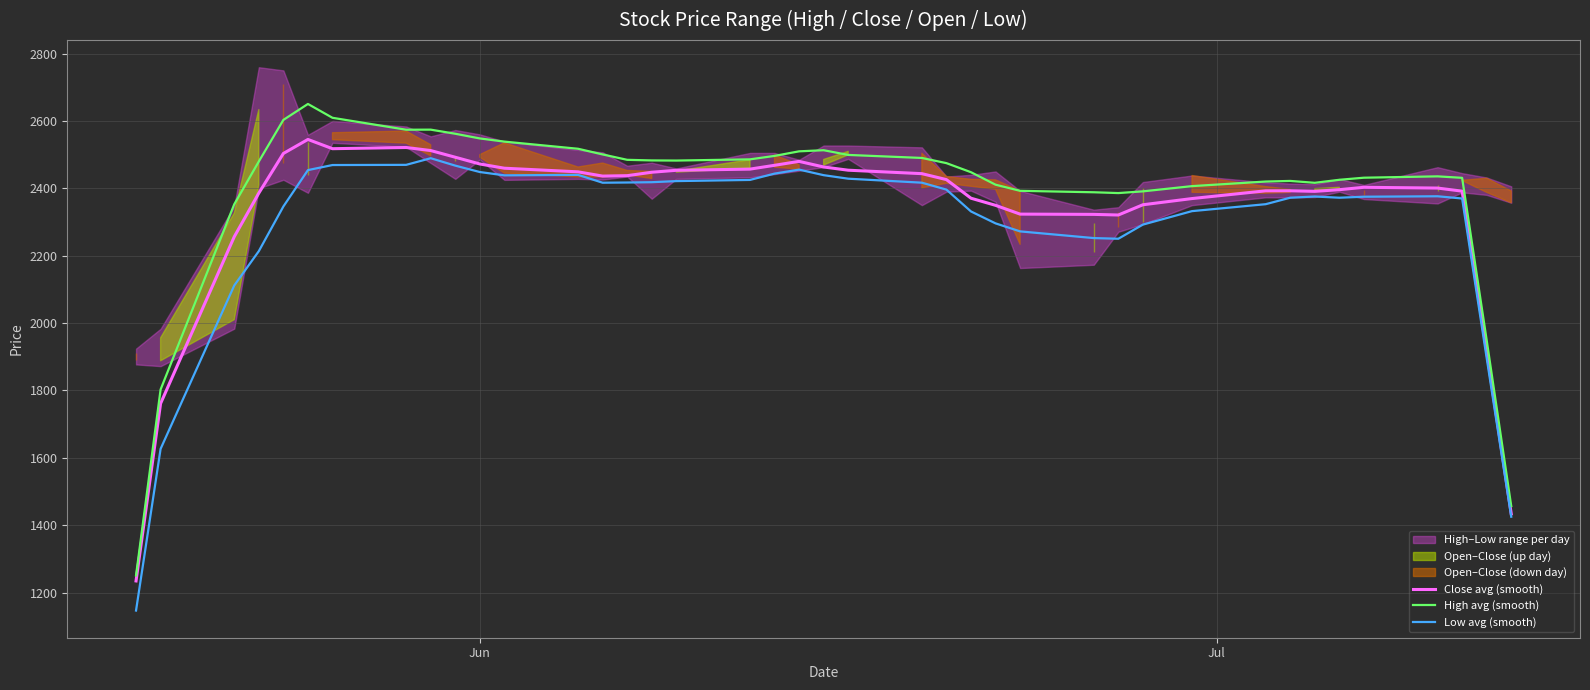

True or false: Low avg (smooth) and Close avg (smooth) cross at least once.

False